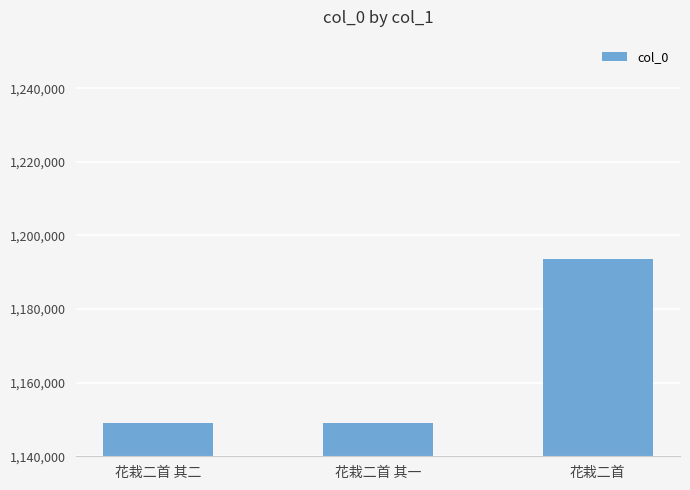

What is the minimum value shown in the chart?

1149078